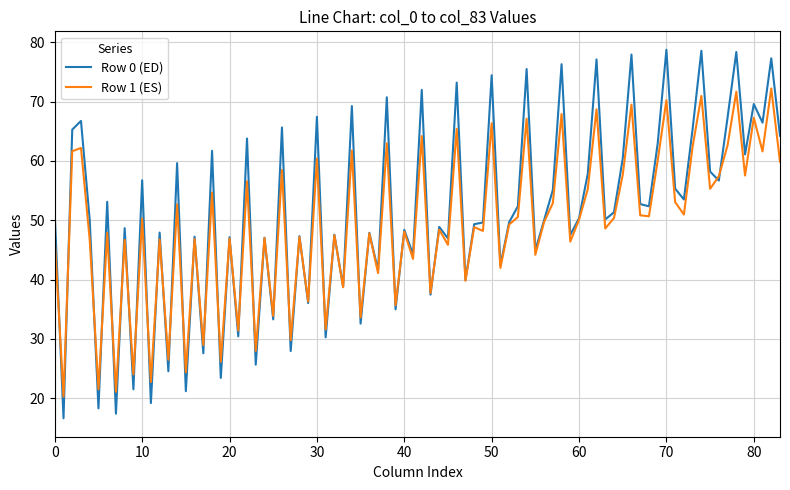

What is the maximum value shown in the chart?

78.8